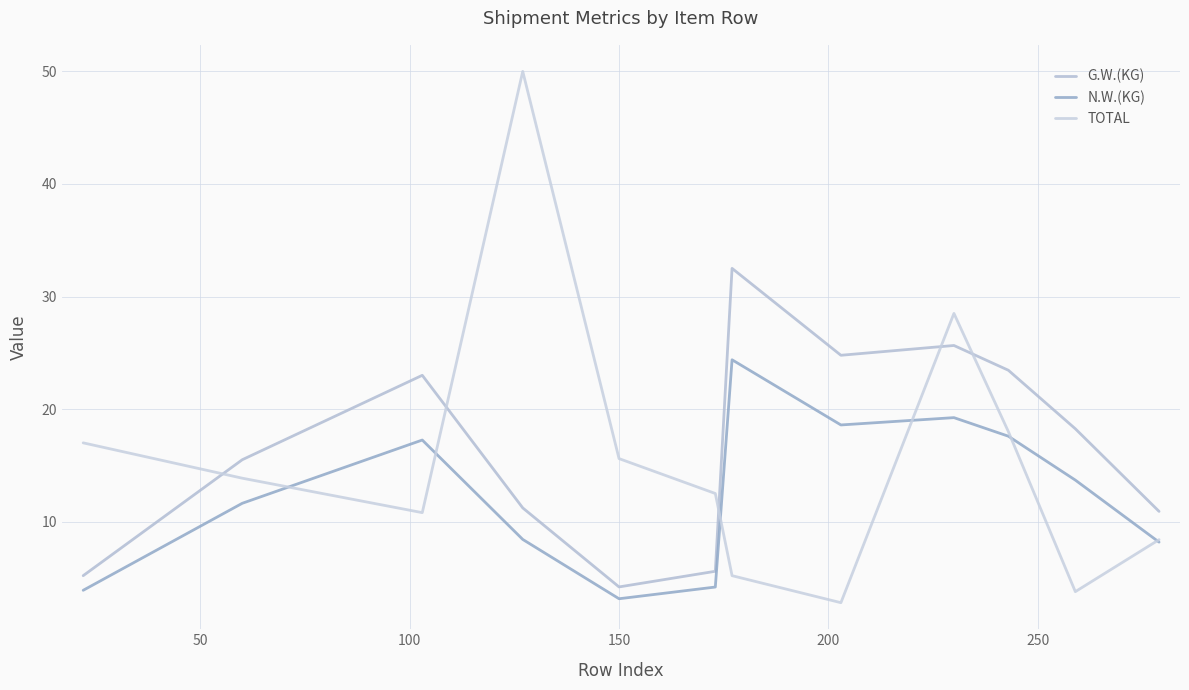

List the series in order of their peak value, highest first.

TOTAL, G.W.(KG), N.W.(KG)